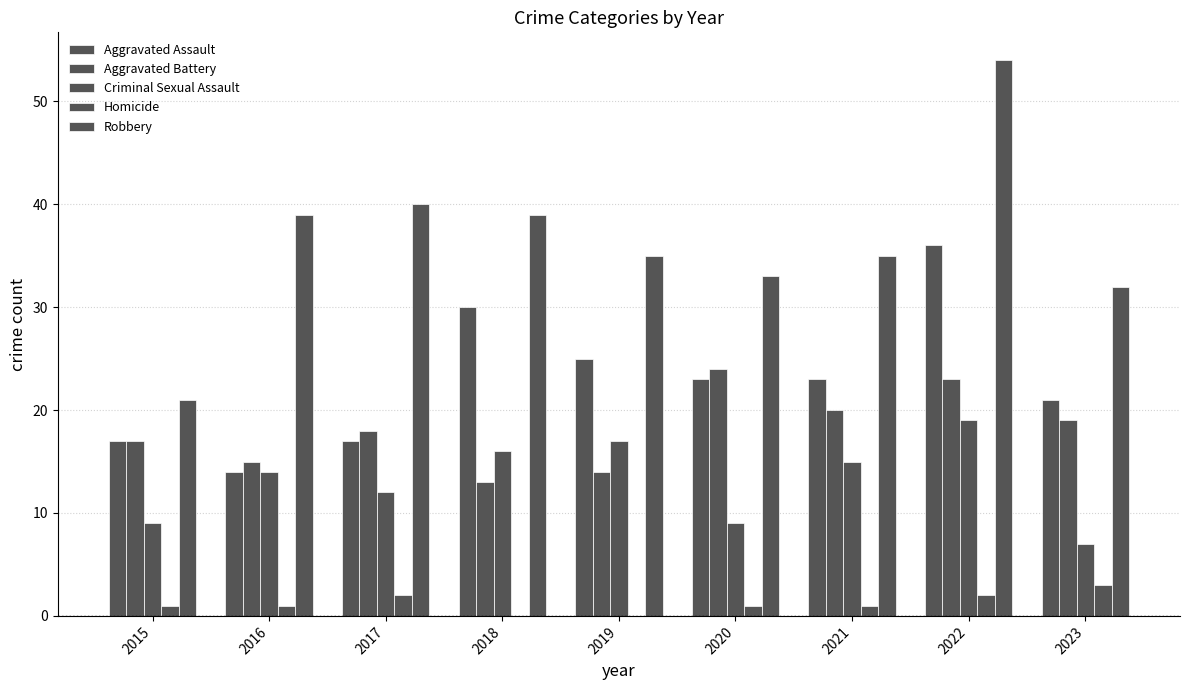

What is the average value of the Aggravated Battery series?

18